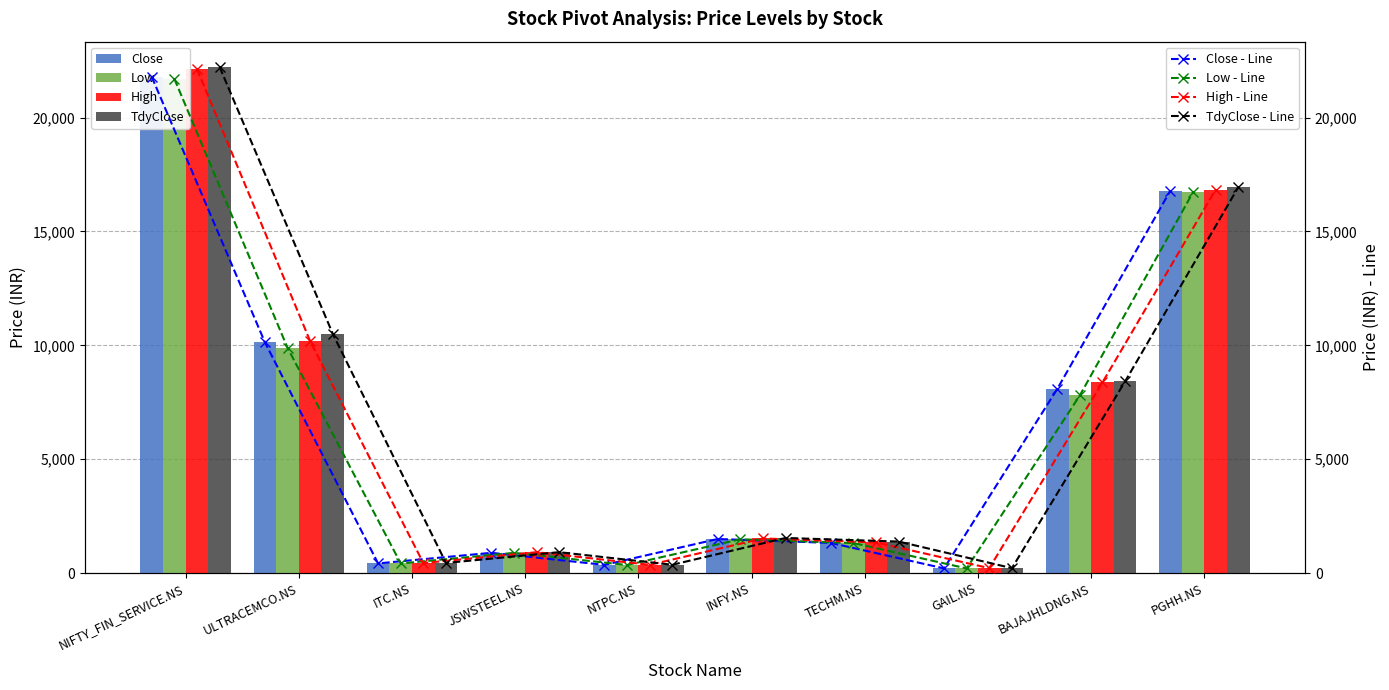

Which category has the highest value in the Close series?

NIFTY_FIN_SERVICE.NS